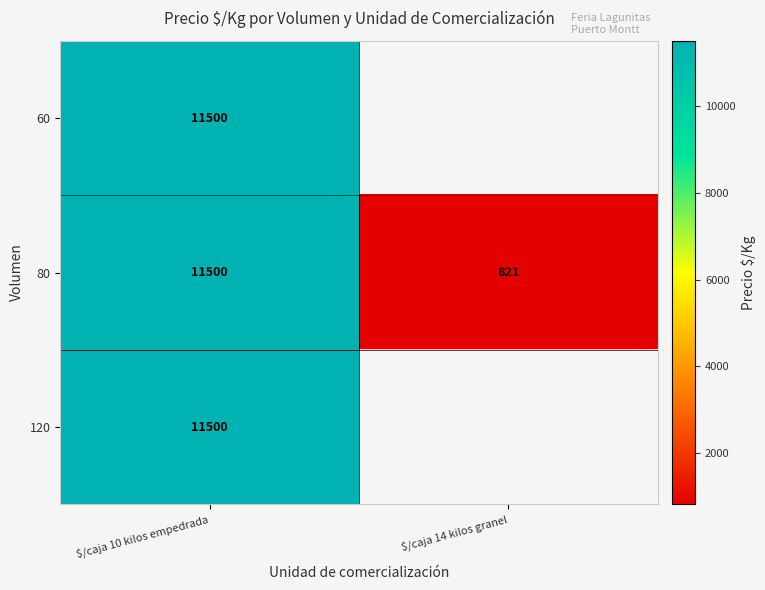

Which label corresponds to the smallest value in the chart?

$/caja 14 kilos granel